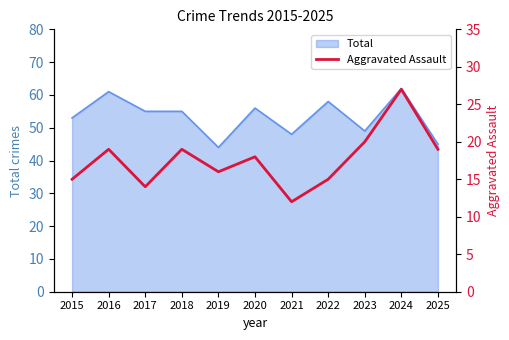

Reading left to right, what are all the values shown in this chart?

15	19	14	19	16	18	12	15	20	27	19